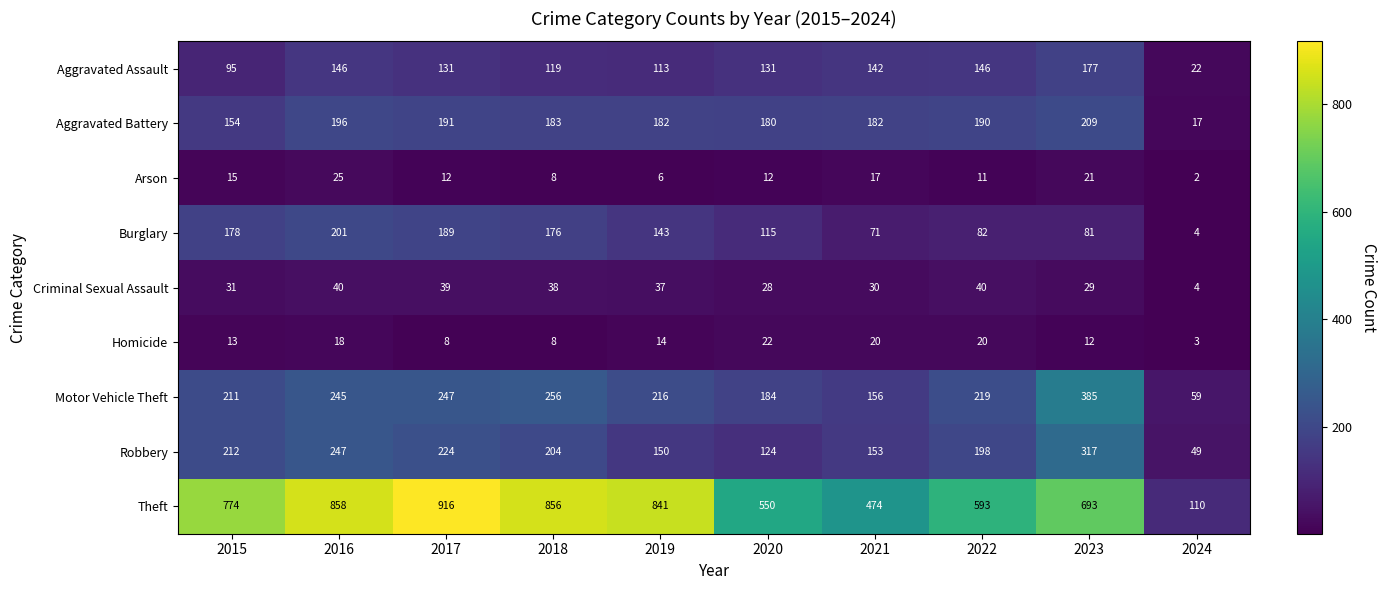

What is the sum of all Robbery values?

1878